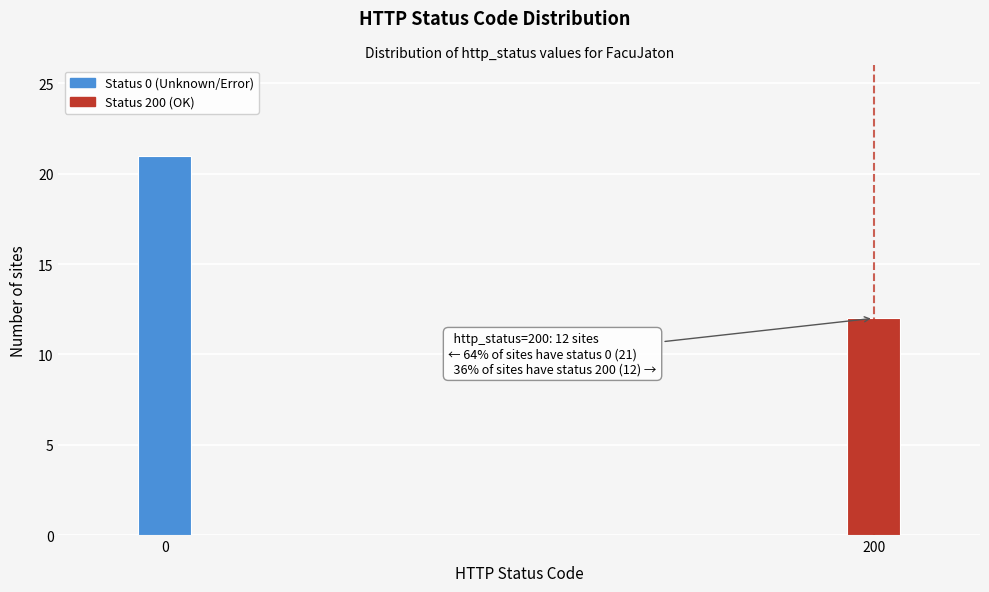

Reading left to right, extract all data points from this chart.

21	12